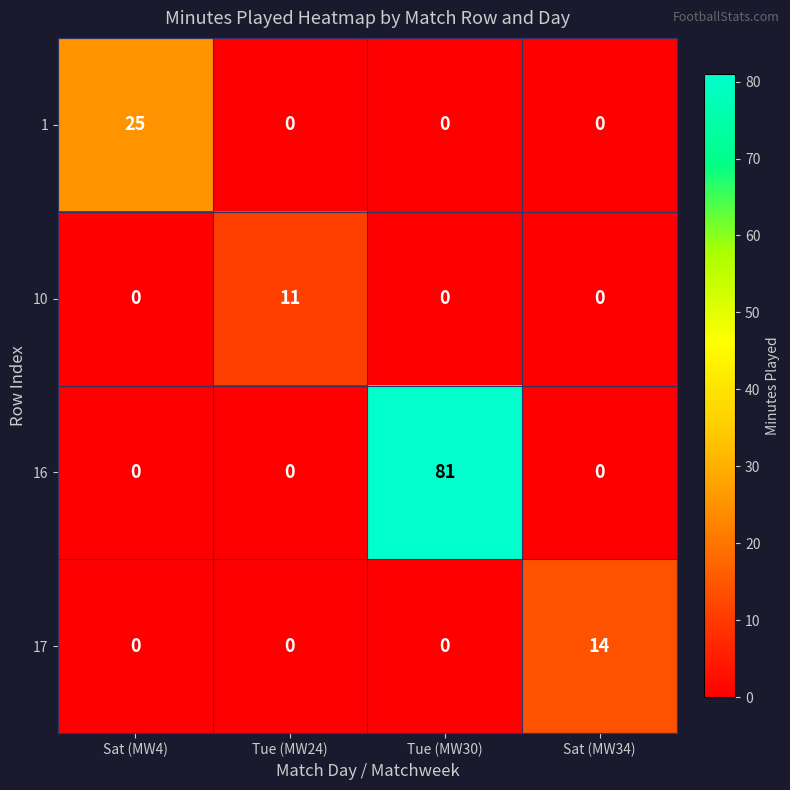

Count the 16 values in the range 0 to 81.

4